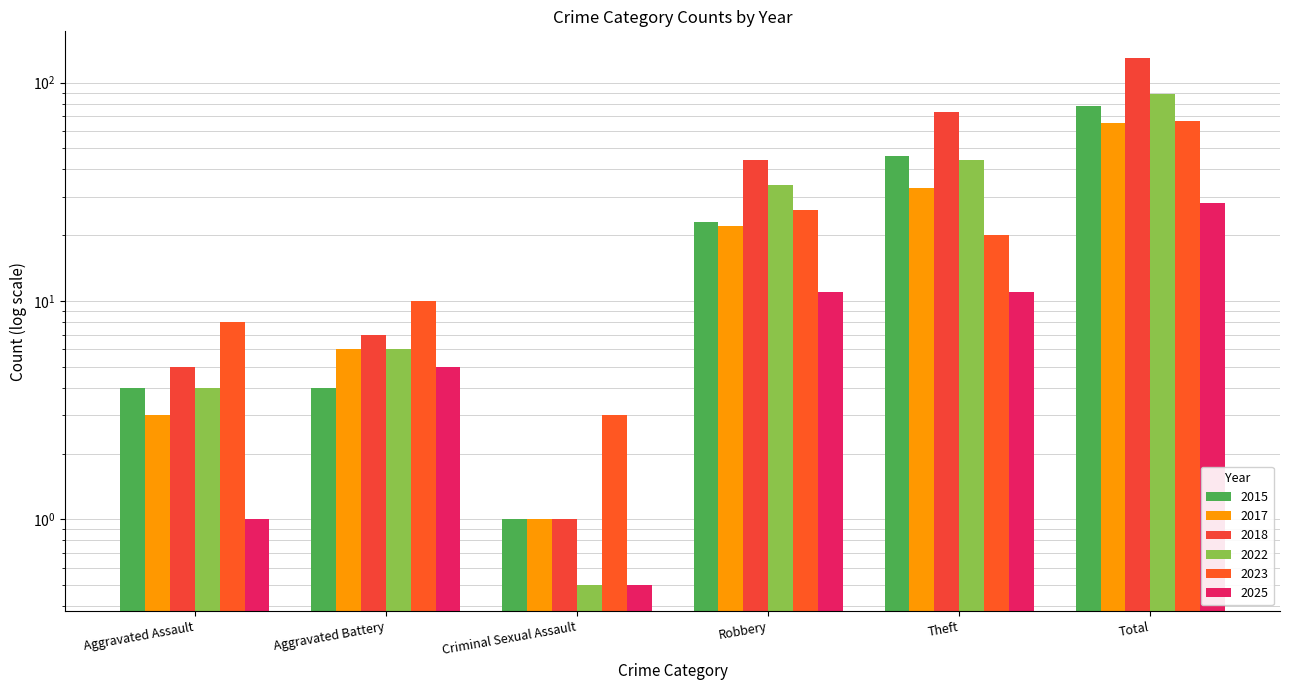

What is the total value across all series at Criminal Sexual Assault?

7.0